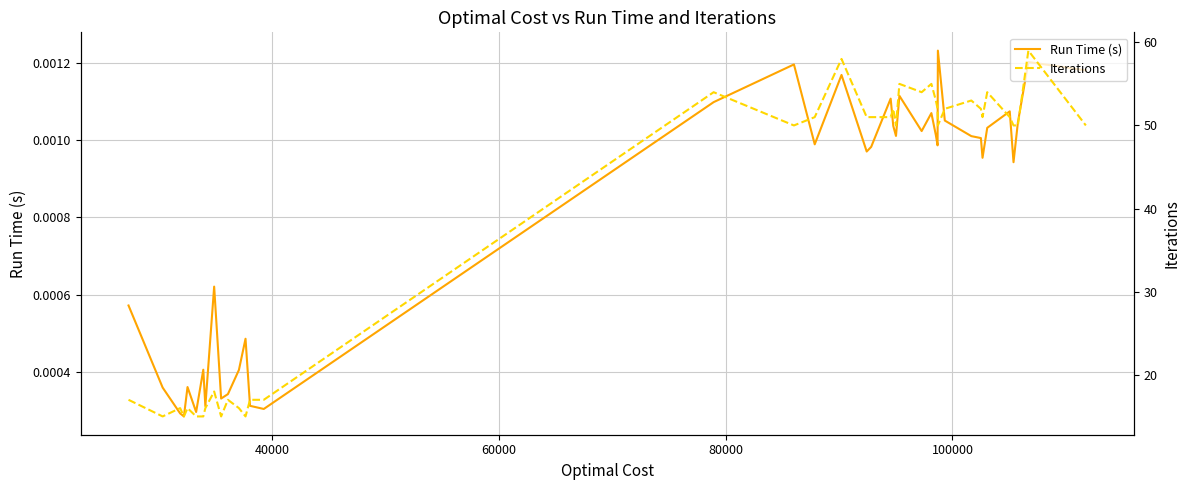

Rank the series at 60000 from lowest to highest value.

Run Time (s), Iterations